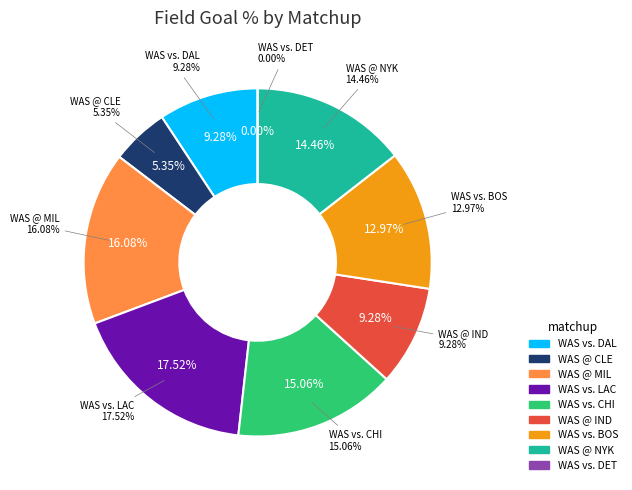

Is there any slice that represents more than half of the pie?

No